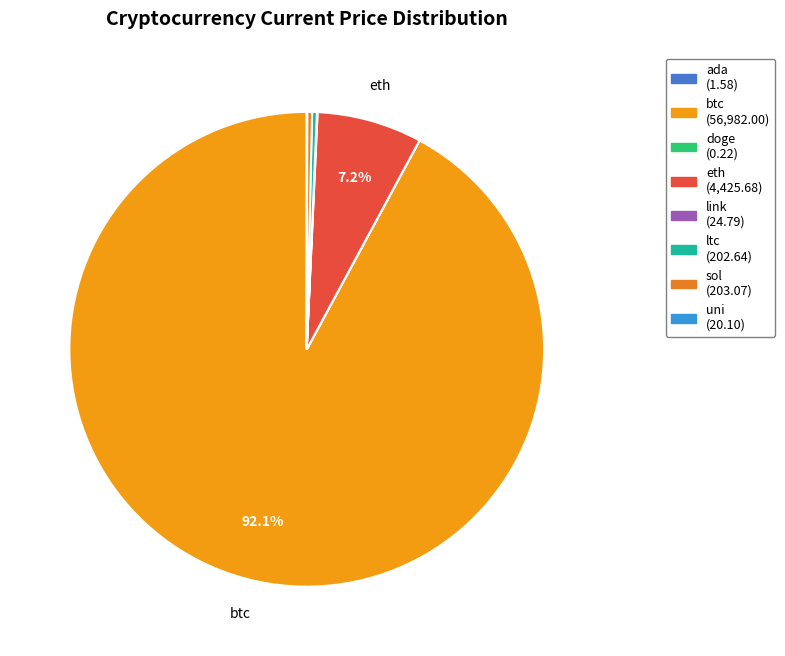

Is it true that uni is 0% of the pie?

True